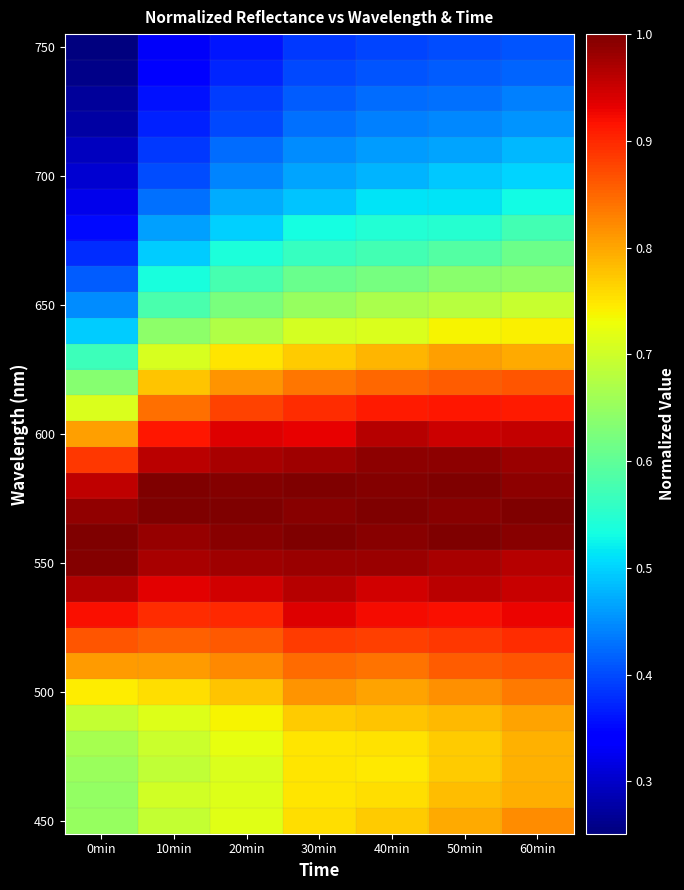

Which category has the lowest value across all series?

0min